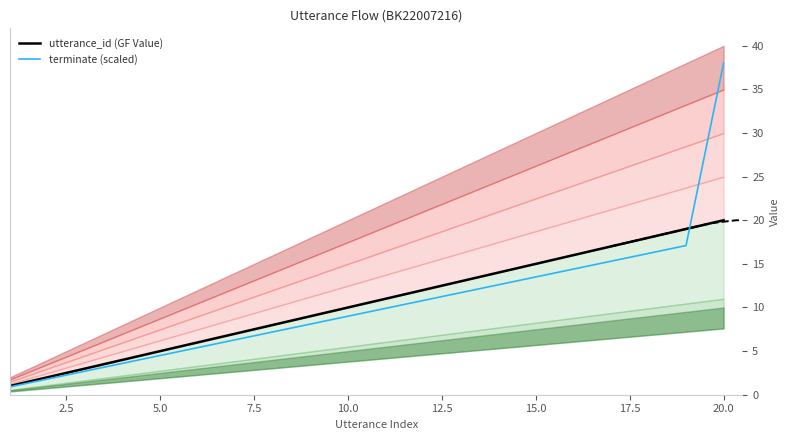

How many intersections are there between terminate (scaled) and utterance_id (GF Value)?

1